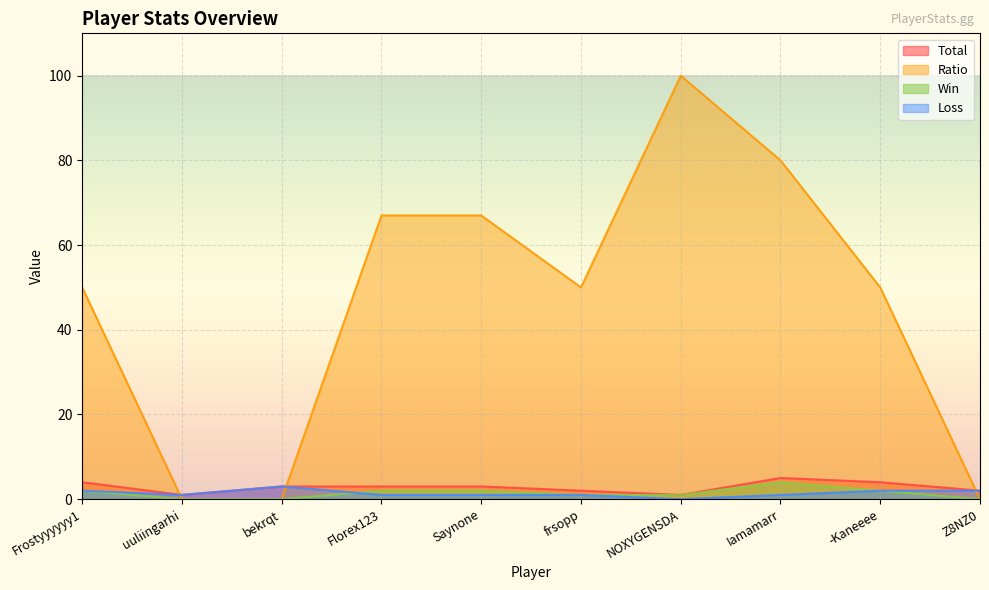

What are all the series names shown in the legend?

Total, Ratio, Win, Loss